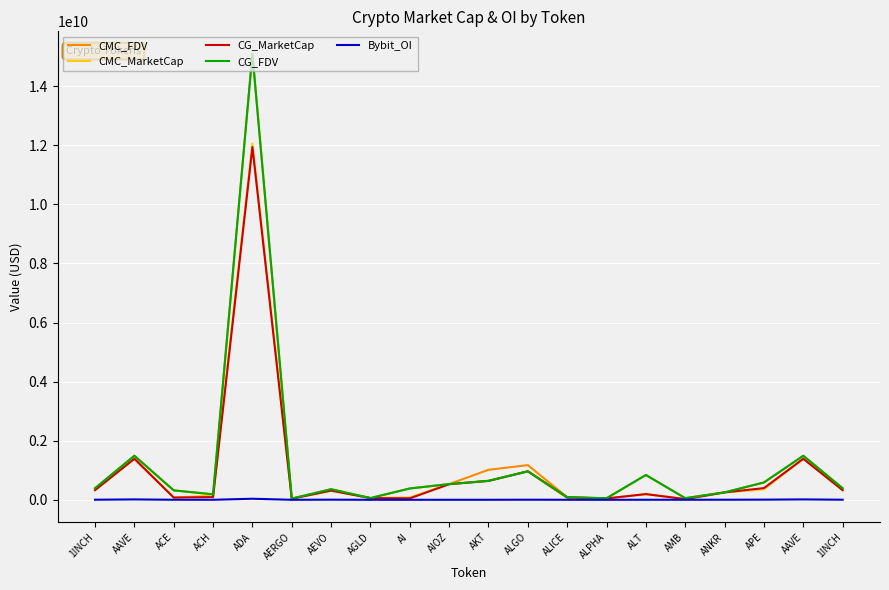

At 1INCH, list the series in order from smallest to largest.

Bybit_OI, CG_MarketCap, CMC_MarketCap, CG_FDV, CMC_FDV